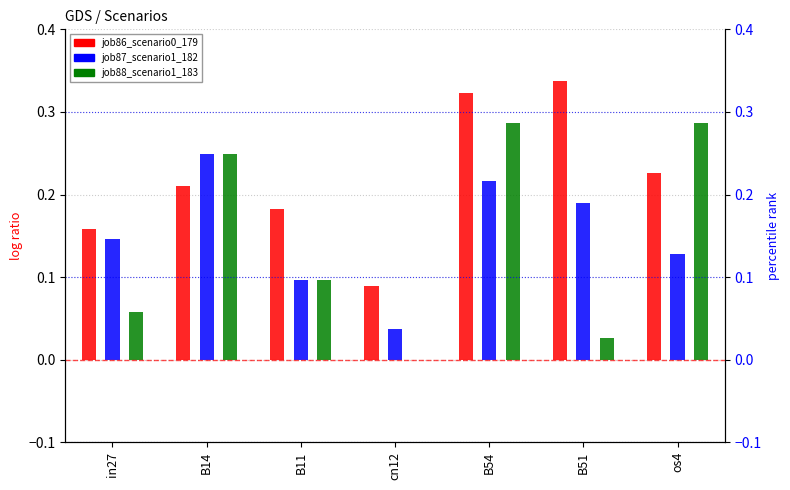

How many values in the job88_scenario1_183 series exceed 0?

6